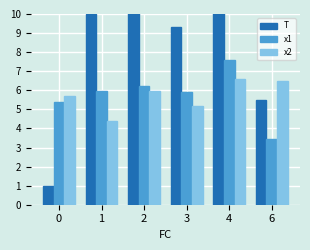

What is the maximum value shown in the chart?

13.8